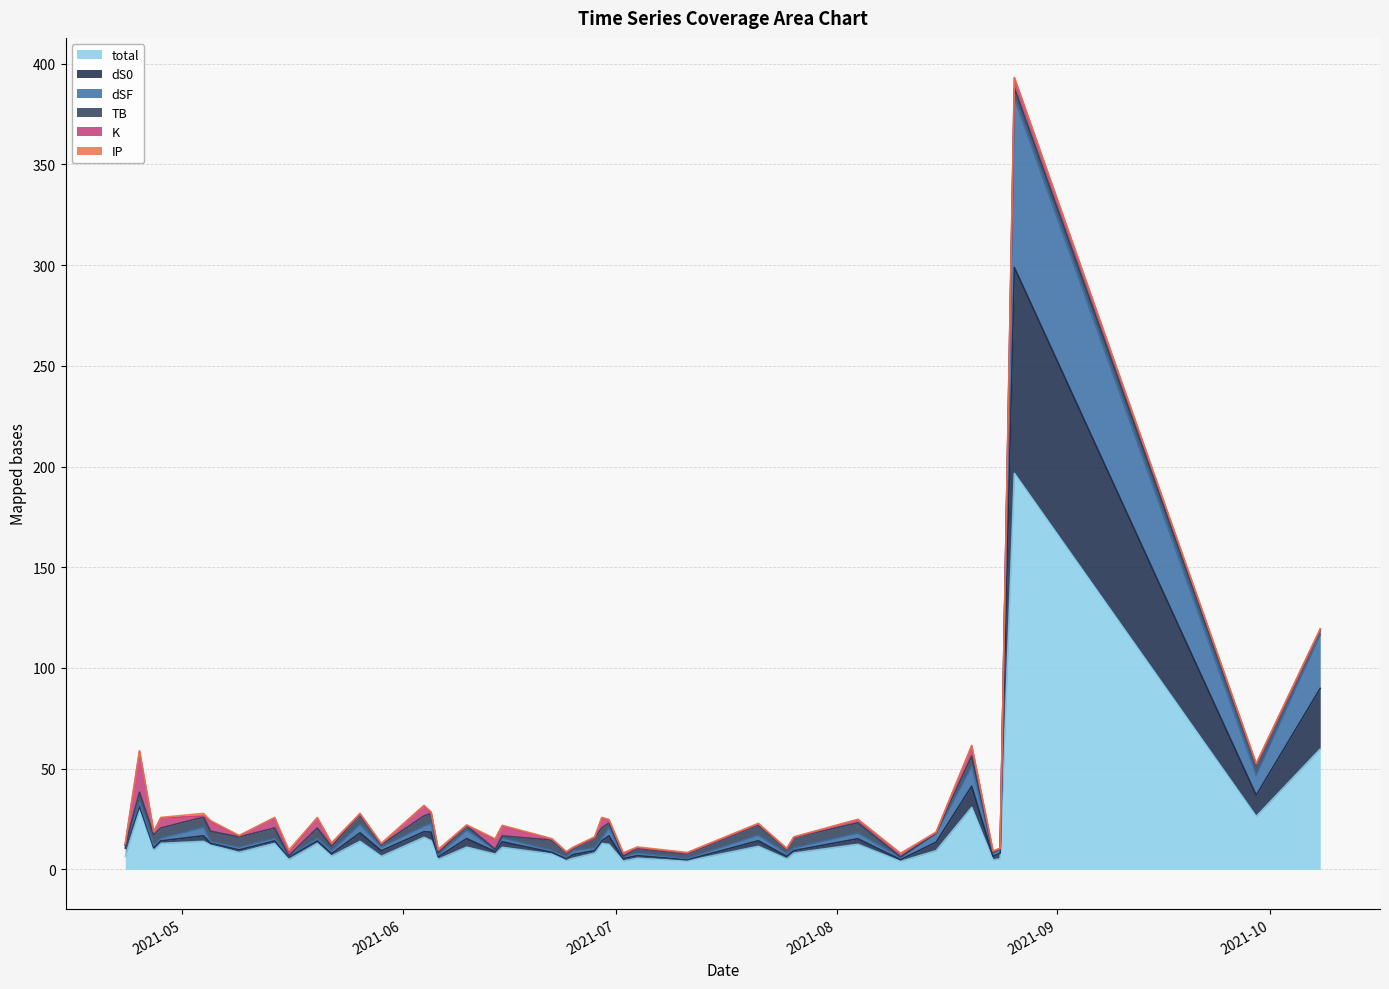

What is the value of the total point at the 33rd from the left?

4.0